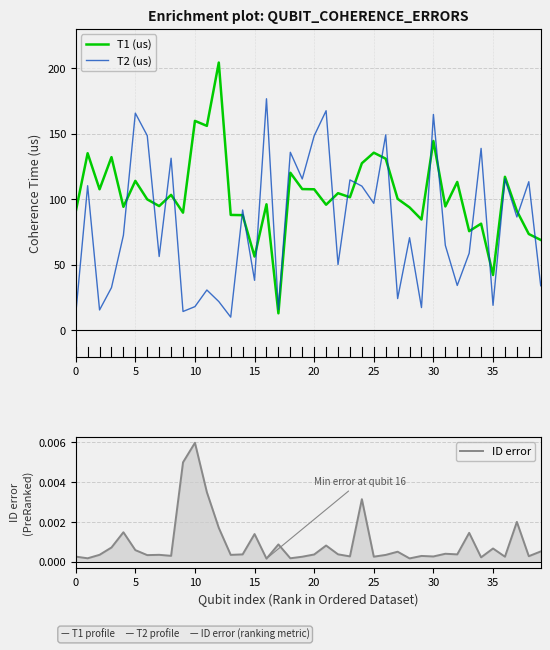

True or false: T1 (us) has more than 0 interior local peaks.

True